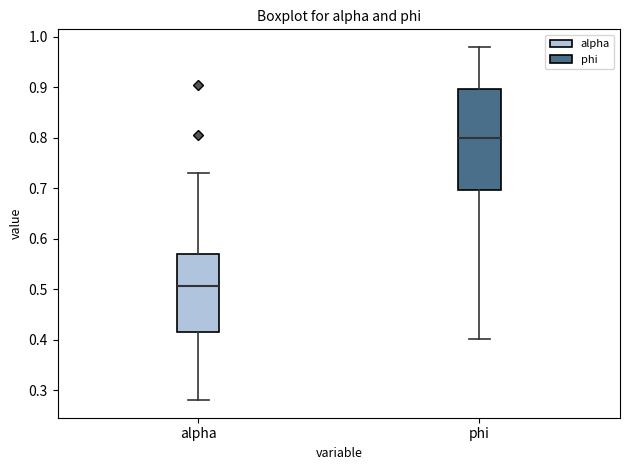

Where is the lower edge of the box for phi on the y-axis? The values are not printed on the chart, so give them approximately, as read against the axis.

0.70